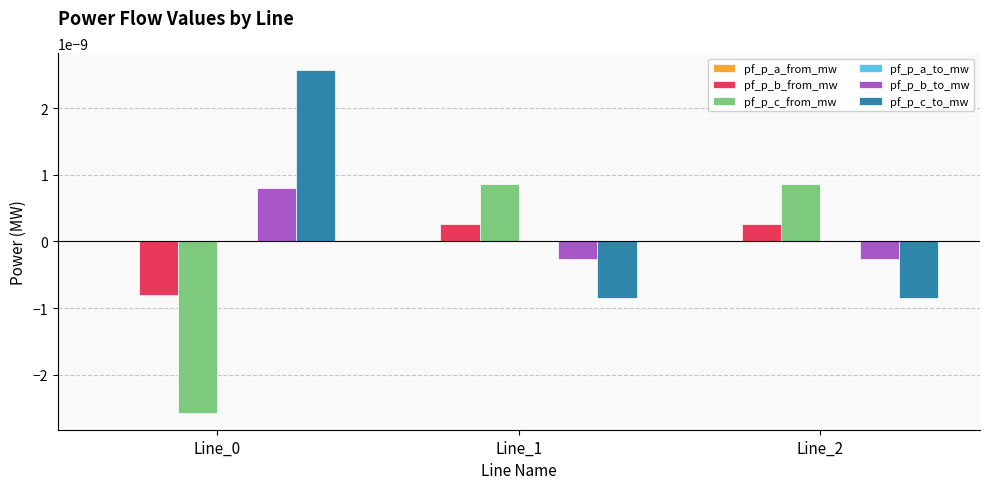

The pf_p_c_to_mw series shows -0.0 at Line_1. True or false?

True